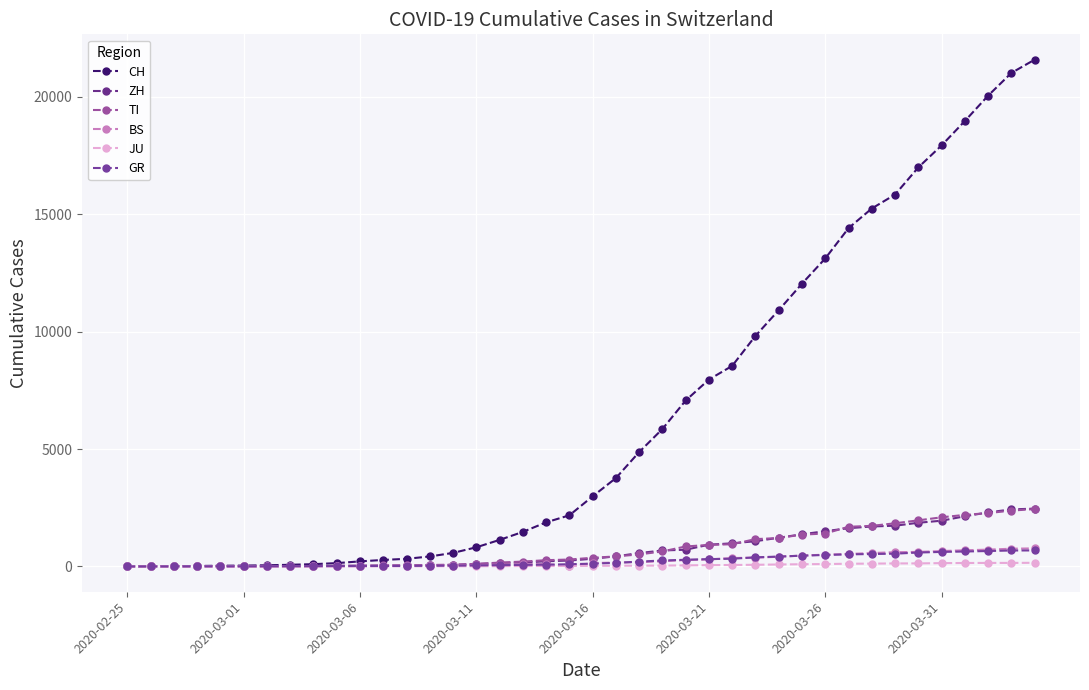

Where is TI nearest to the value 1221?

28